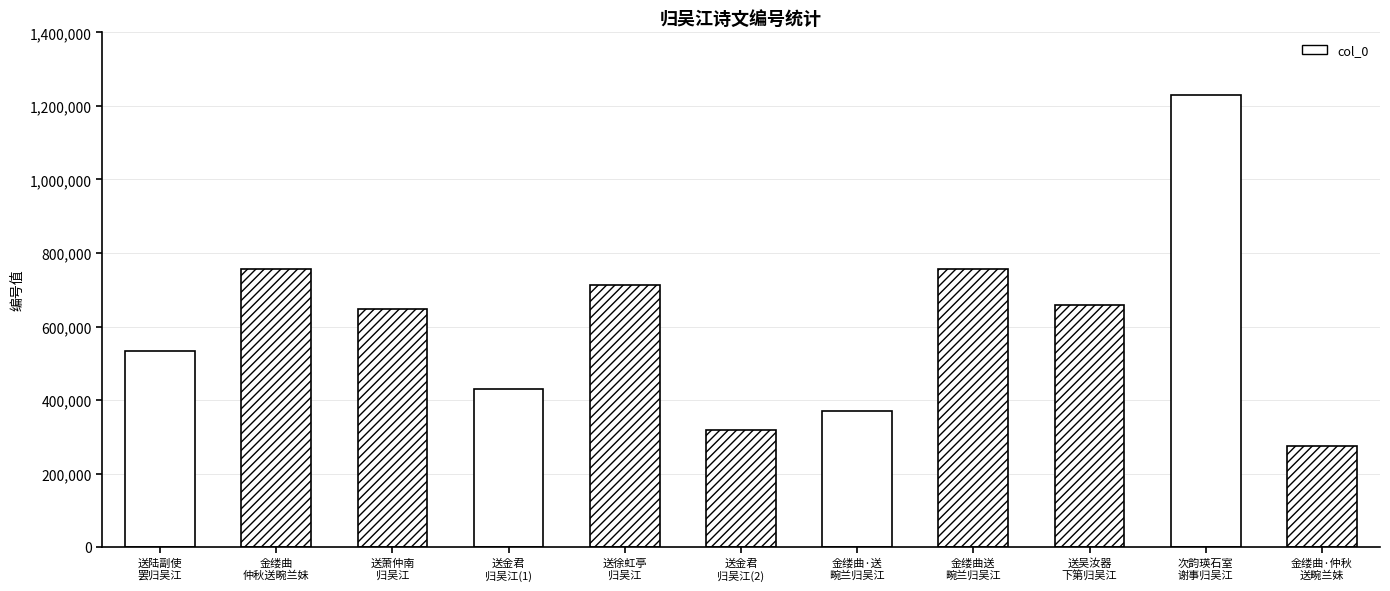

How many values are below 648726?

5